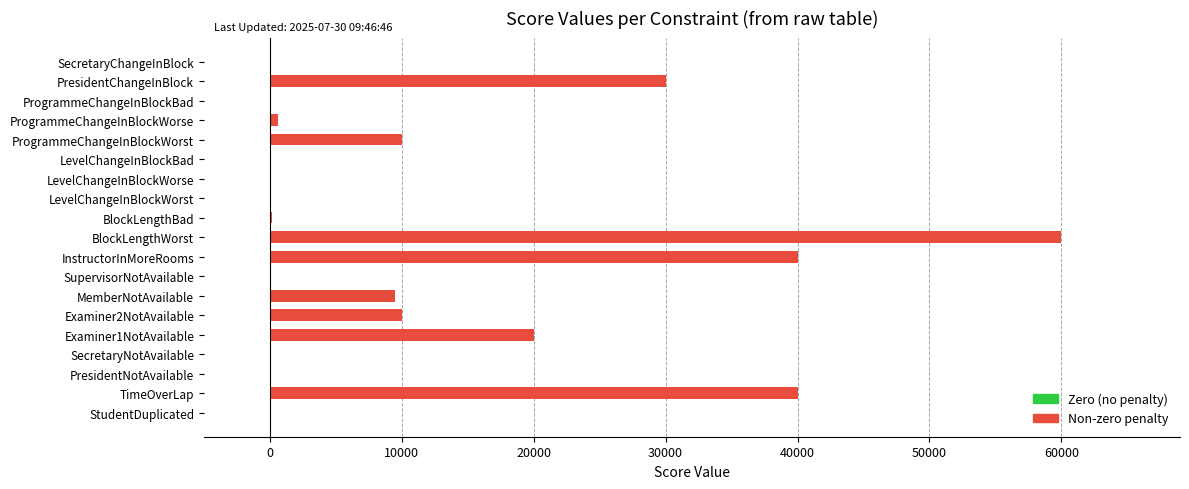

Is it true that the value at ProgrammeChangeInBlockWorst is 2367?

False